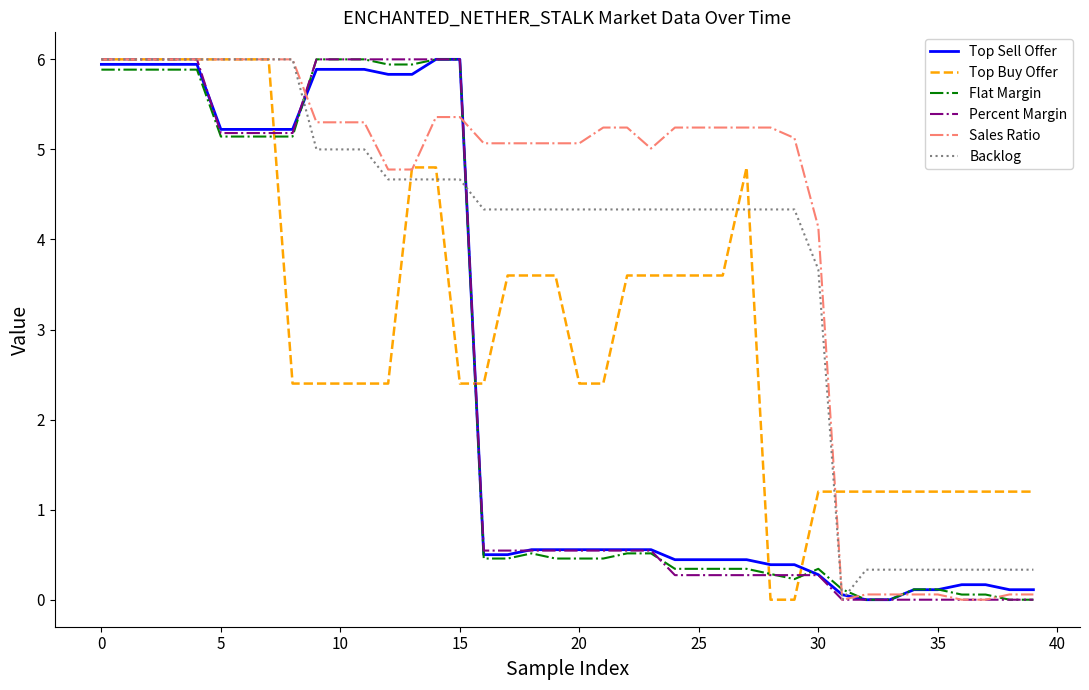

Which series ends up on top after the final intersection of Top Sell Offer and Sales Ratio?

Top Sell Offer